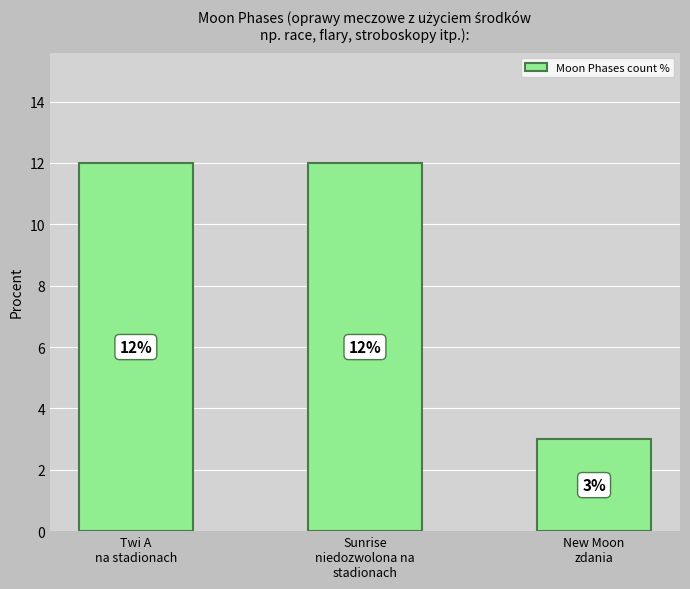

How many data points are less than 12?

1